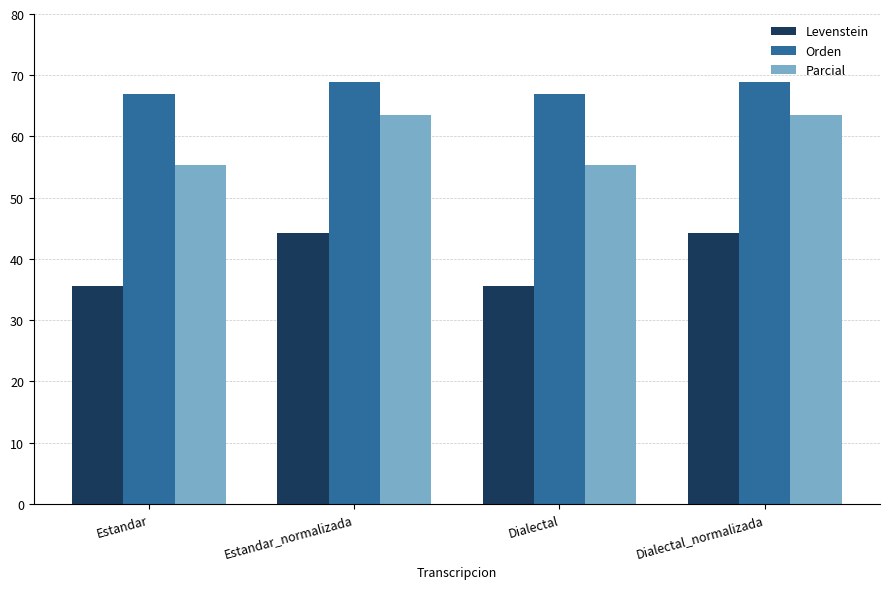

What is the label of the 4th bar from the left?

Dialectal_normalizada